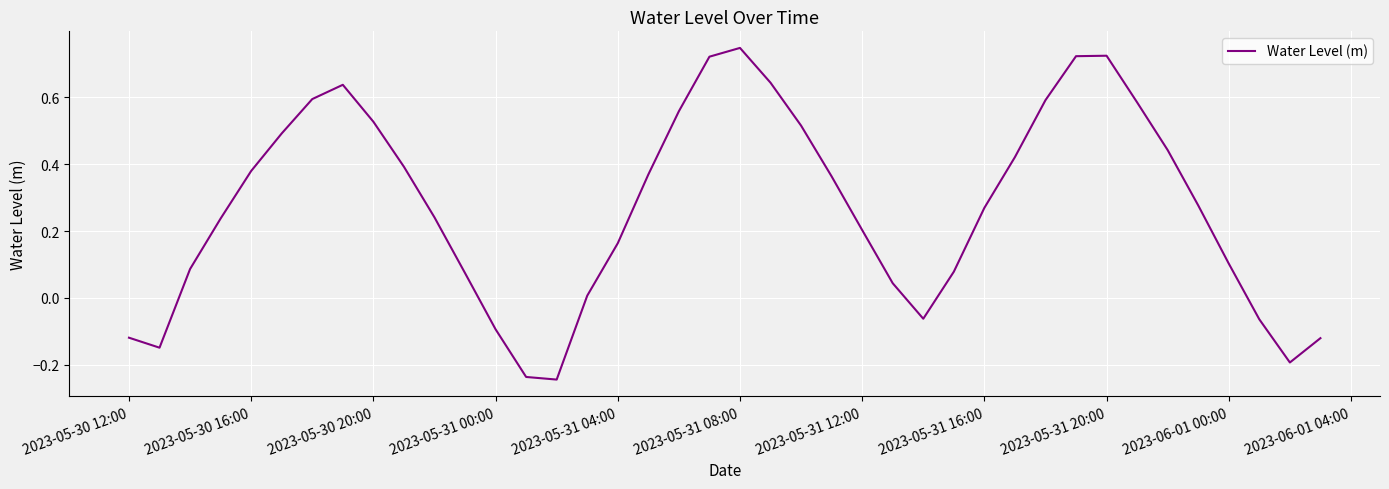

What is the difference between the maximum and minimum values?

1.0